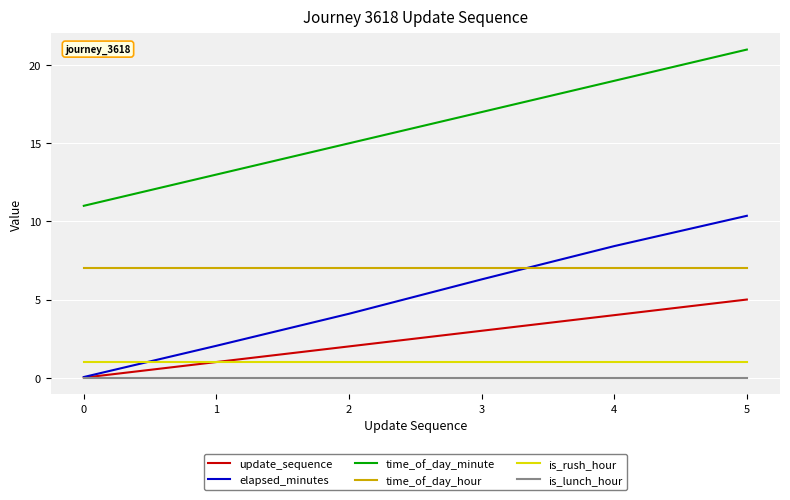

At how many categories does at least one series exceed 18?

2